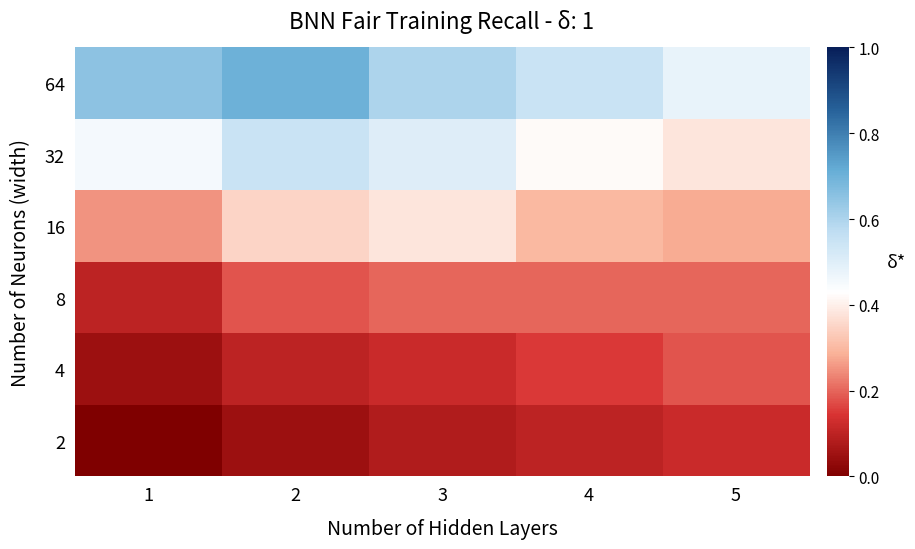

List the series in order of their peak value, lowest first.

2, 4, 8, 16, 32, 64